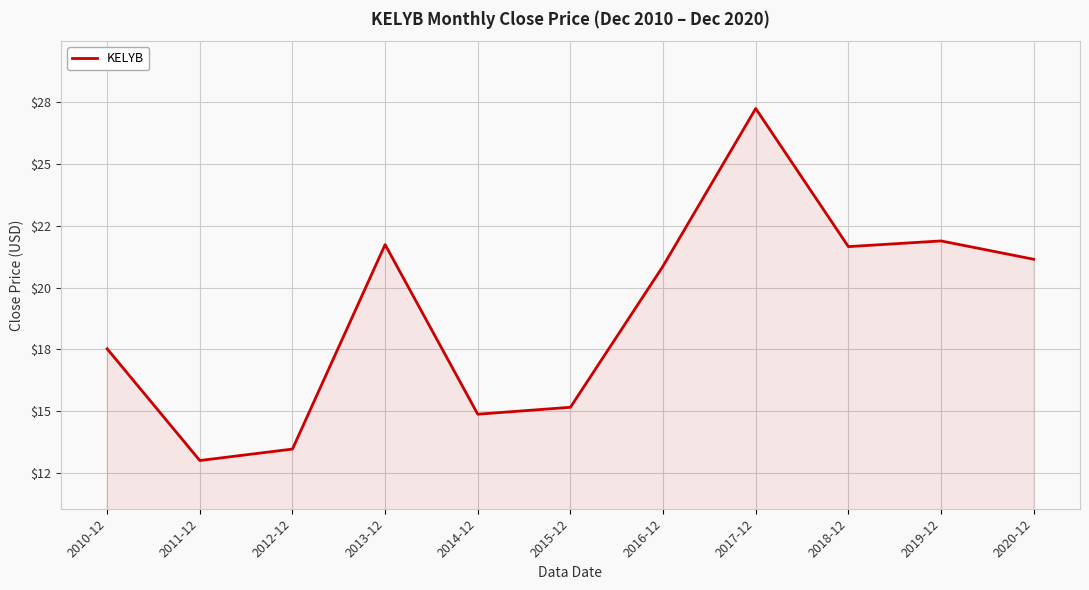

What position from the right is 2019-12?

2